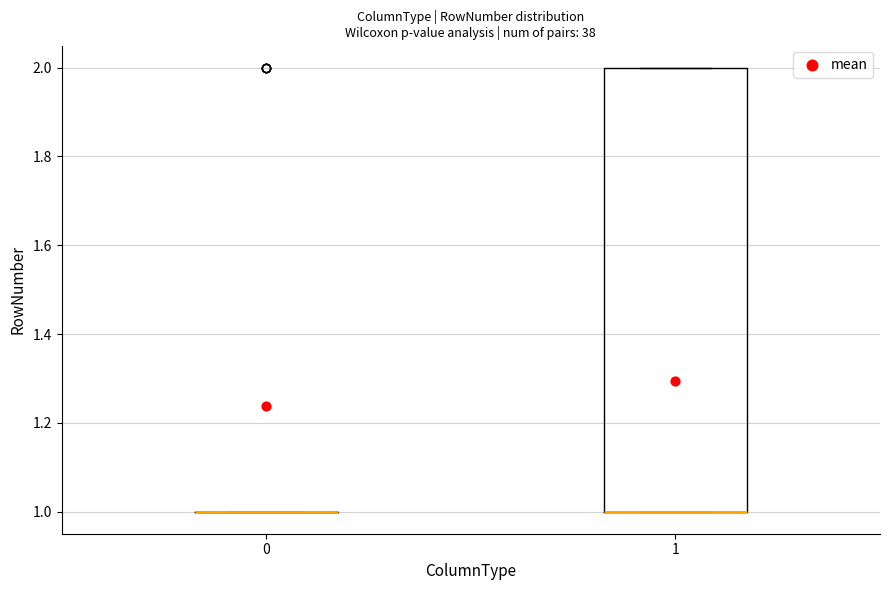

Which box is the tallest, from its lower edge to its upper edge?

1